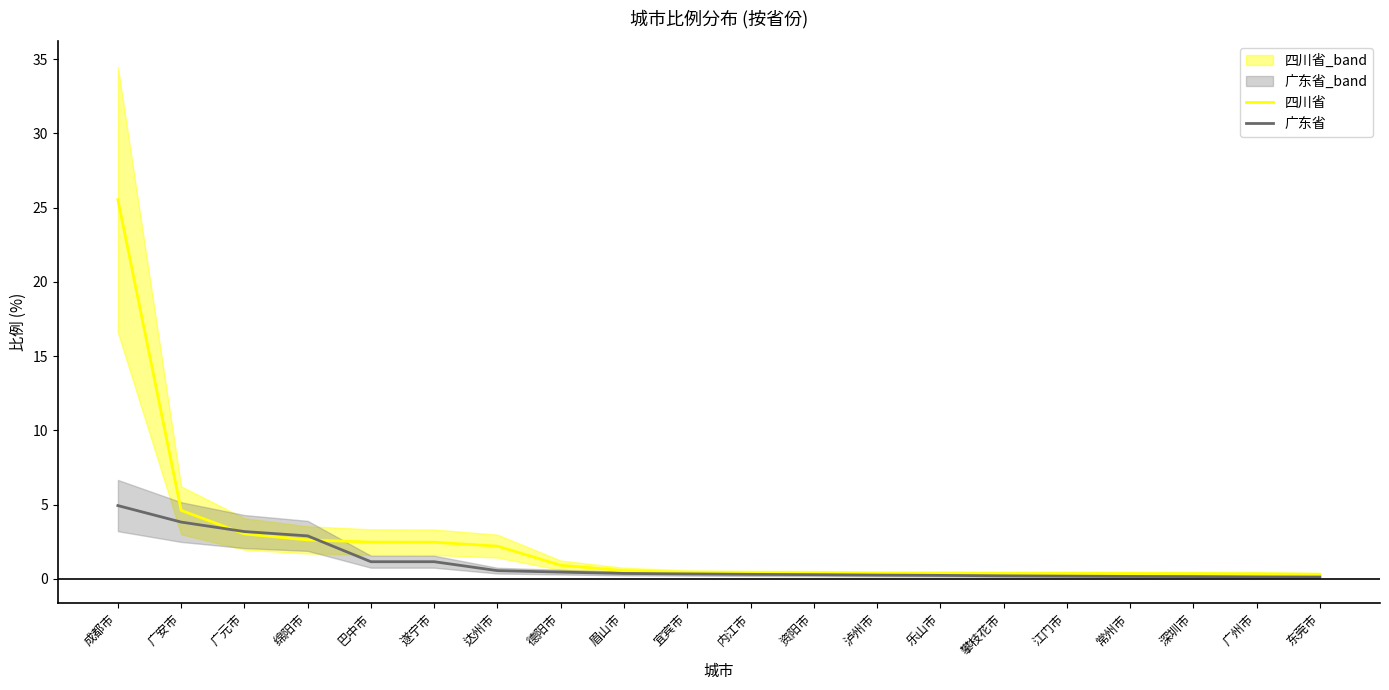

What is the difference between the maximum and minimum values in the 广东省 series?

4.8